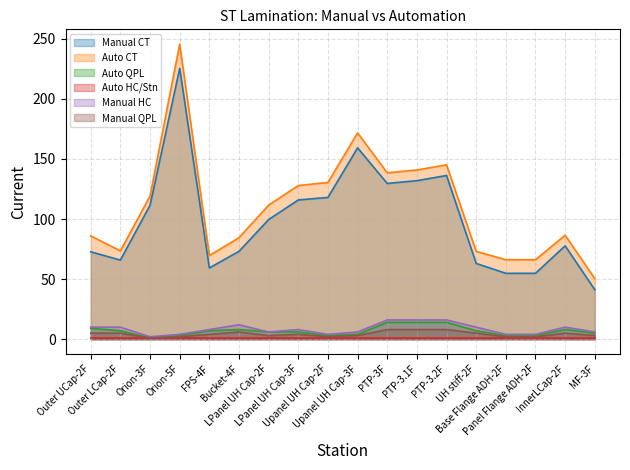

List the labels in order of Manual QPL value, smallest first.

Orion-3F, Orion-5F, Upanel UH Cap-2F, Base Flange ADH-2F, Panel Flange ADH-2F, LPanel UH Cap-2F, Upanel UH Cap-3F, MF-3F, FPS-4F, LPanel UH Cap-3F, Outer UCap-2F, Outer LCap-2F, UH stiff-2F, InnerLCap-2F, Bucket-4F, PTP-3F, PTP-3.1F, PTP-3.2F